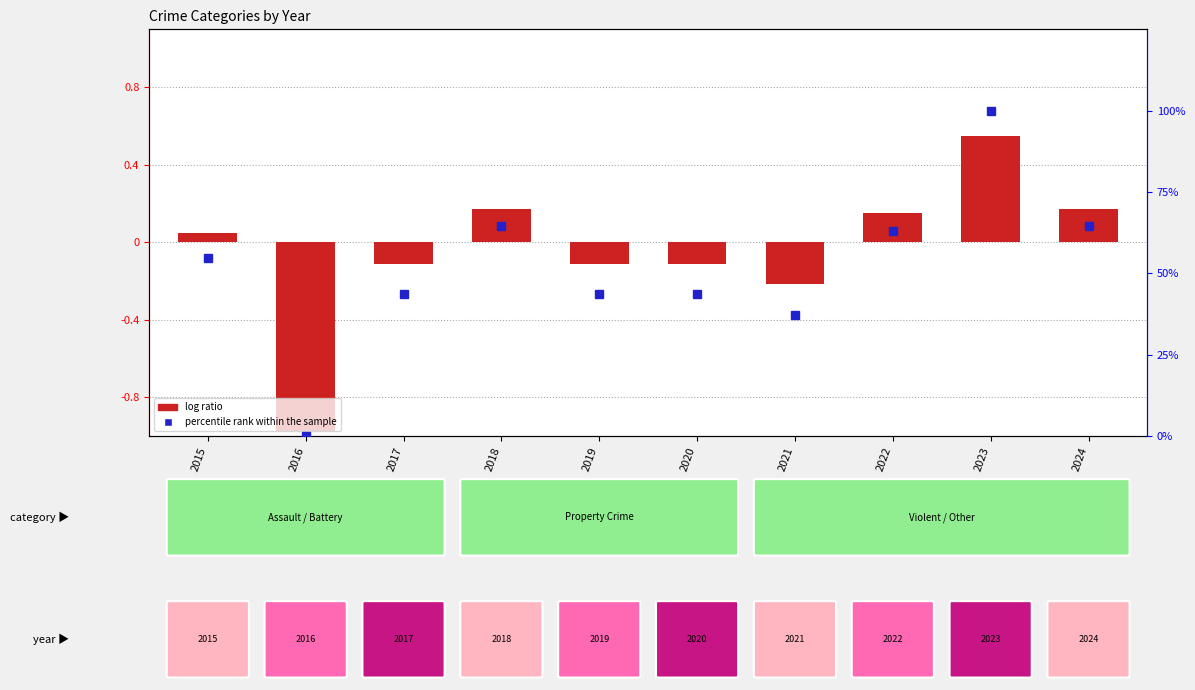

Is it true that log ratio equals 0.8 at 2023?

False